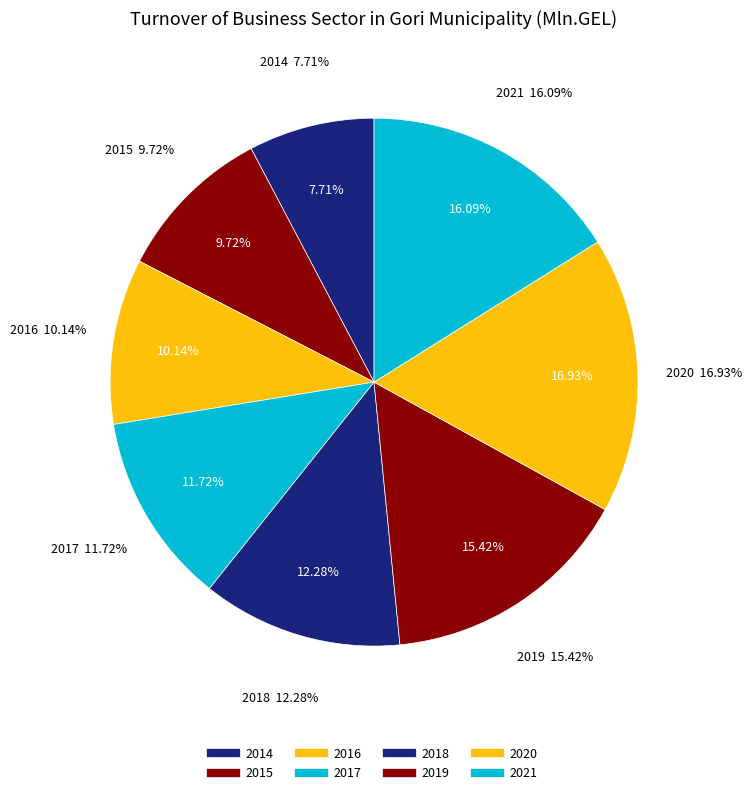

Which slice is the smallest?

2014